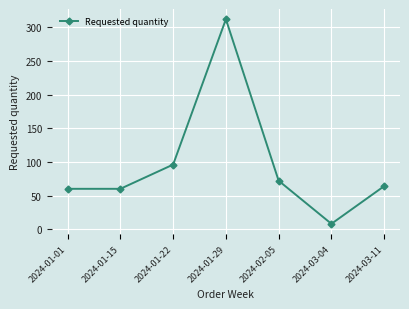

Where is the data nearest to the value 160?

2024-01-22